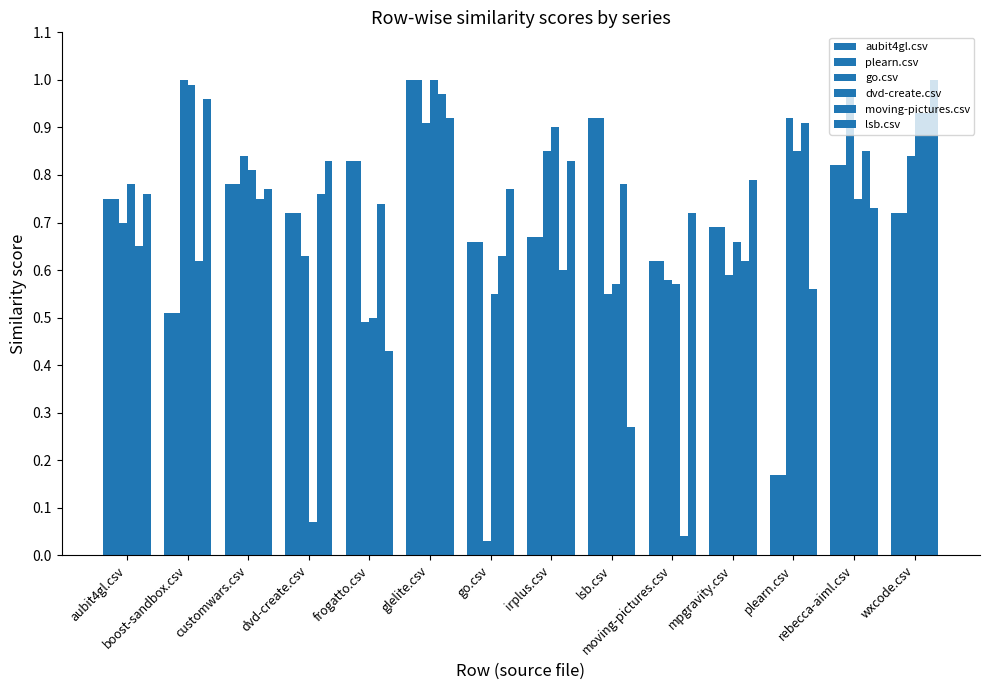

Are the bars horizontal?

No